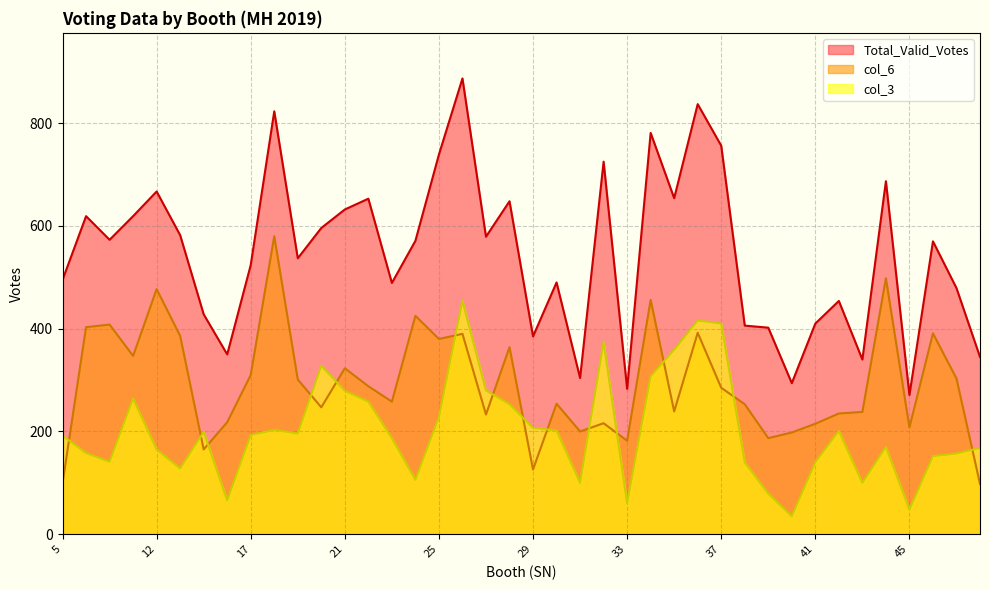

Is it true that col_6 equals 128 at 35?

False